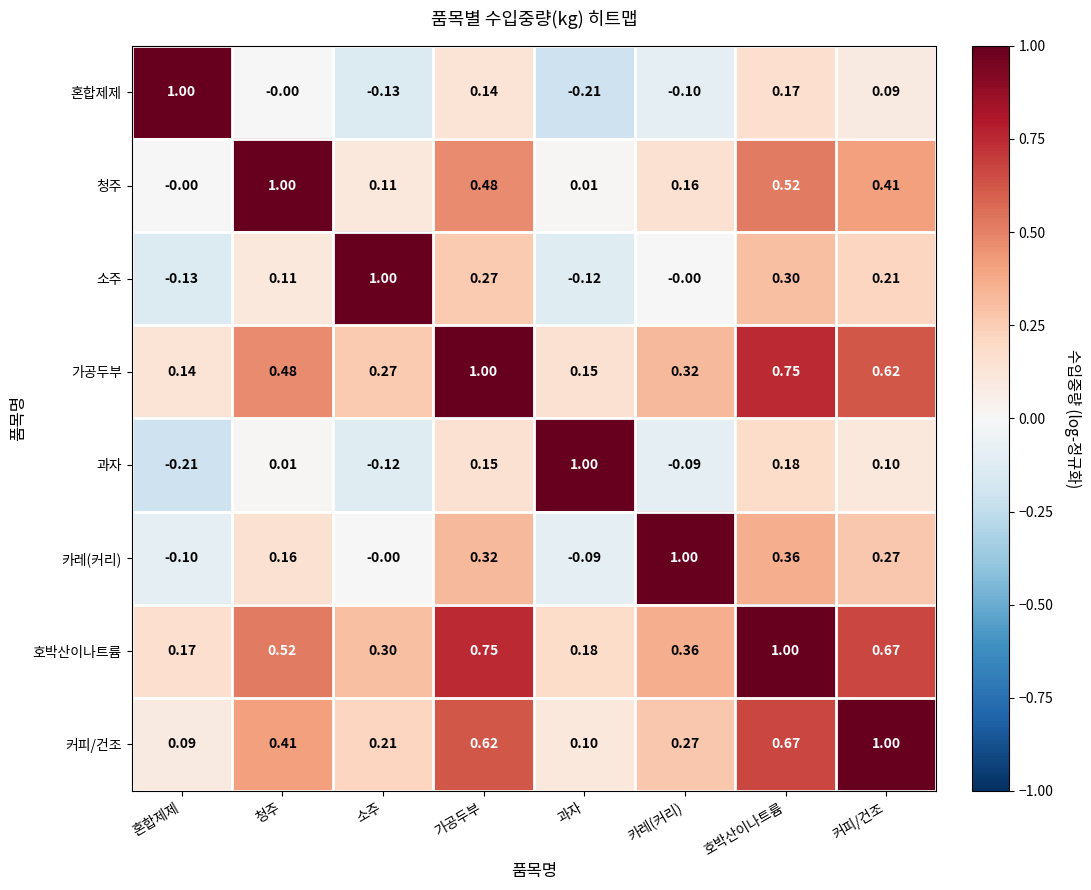

Where does the 과자 series first go above 0?

청주